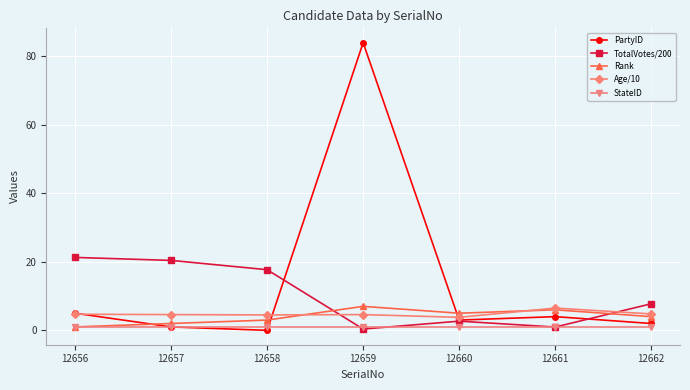

Which label corresponds to the largest value in the chart?

12659